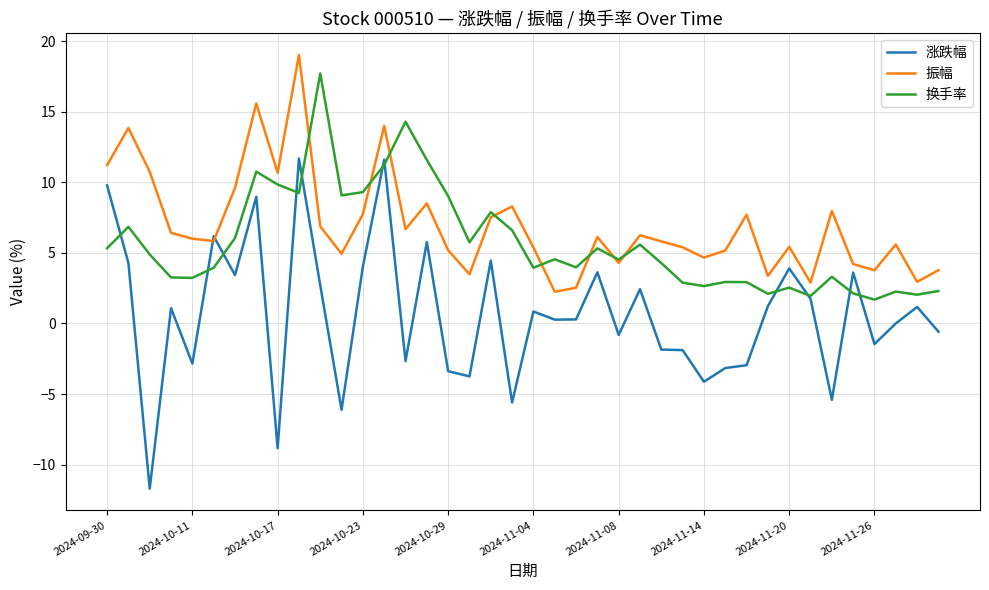

Which series has the widest spread of values?

涨跌幅